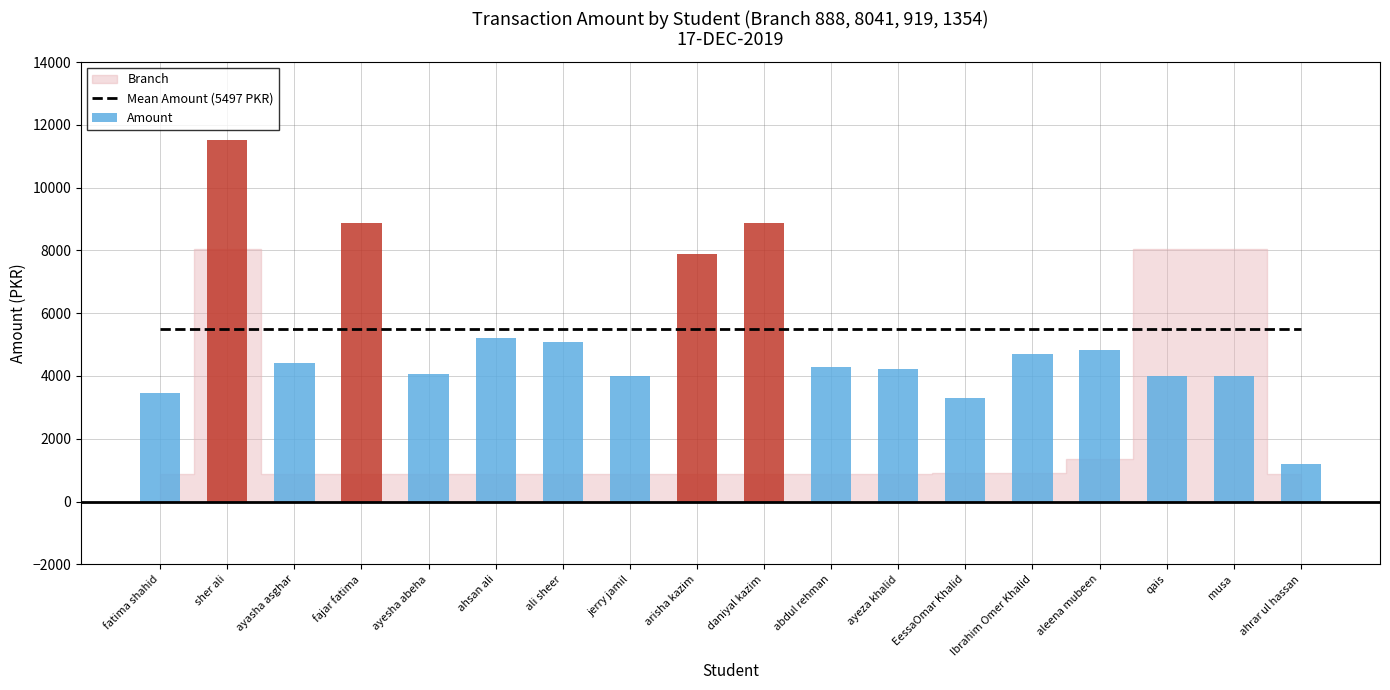

Is it true that Mean Amount (5497 PKR) equals 2301.8 at Ibrahim Omer Khalid?

False